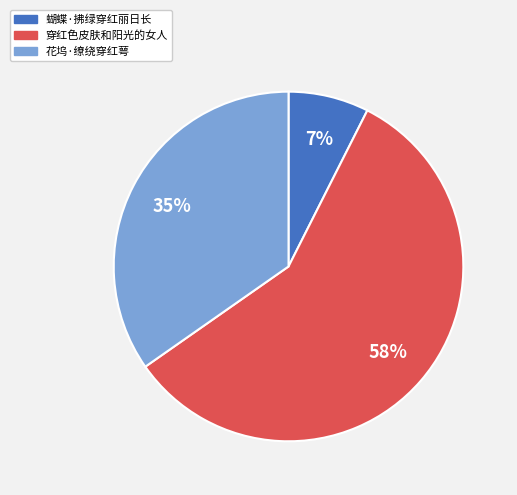

What is the largest slice in the pie chart?

穿红色皮肤和阳光的女人